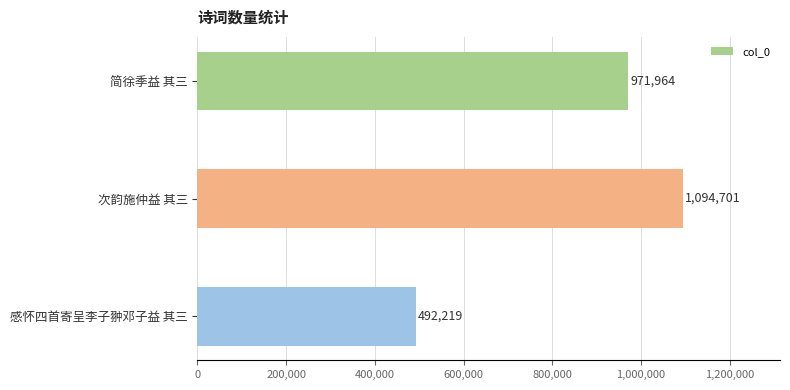

Reading top to bottom, transcribe all the data shown in this chart.

简徐季益 其三=971964	次韵施仲益 其三=1094701	感怀四首寄呈李子翀邓子益 其三=492219